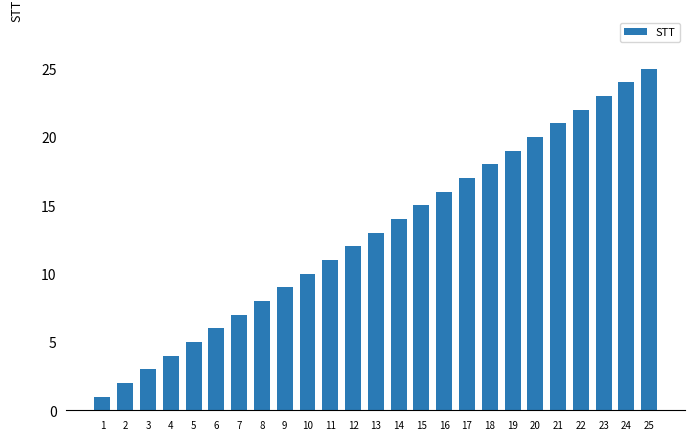

Reading right to left, list all the values displayed in this chart.

25=25	24=24	23=23	22=22	21=21	20=20	19=19	18=18	17=17	16=16	15=15	14=14	13=13	12=12	11=11	10=10	9=9	8=8	7=7	6=6	5=5	4=4	3=3	2=2	1=1